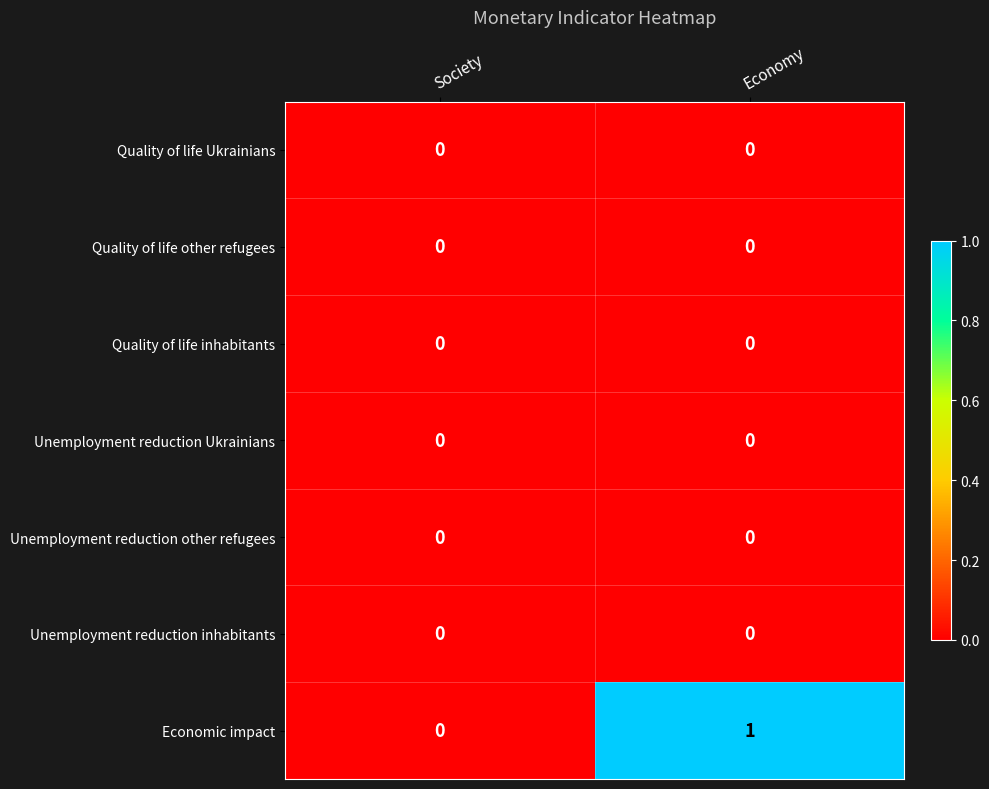

Which series changed the most between Society and Economy?

Economic impact